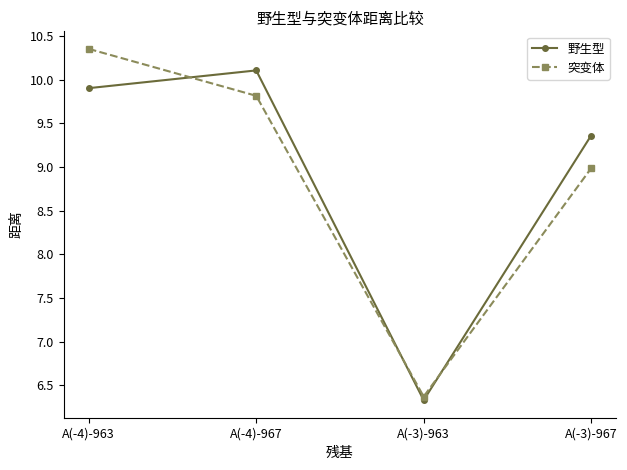

Which series has the largest range (max minus min)?

突变体